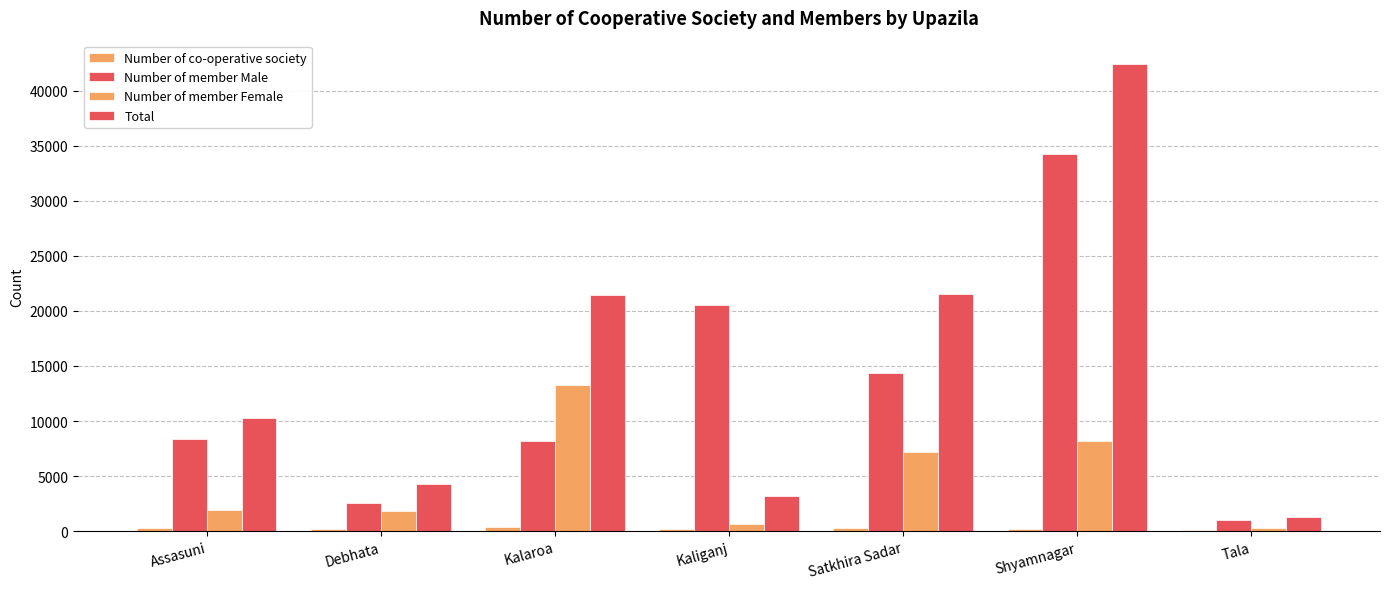

Between Shyamnagar and Kalaroa, which is larger?

Kalaroa